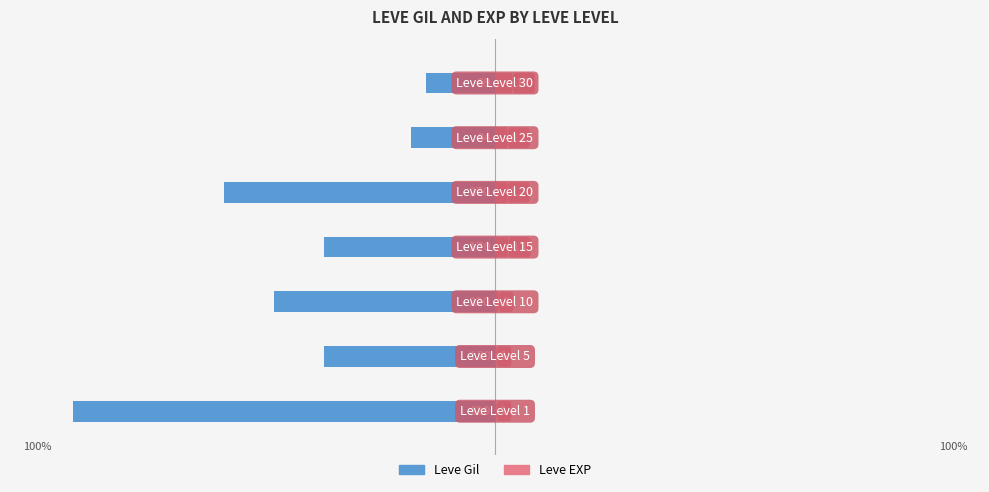

What is the difference between the maximum and minimum values in the Leve Gil series?

83.6